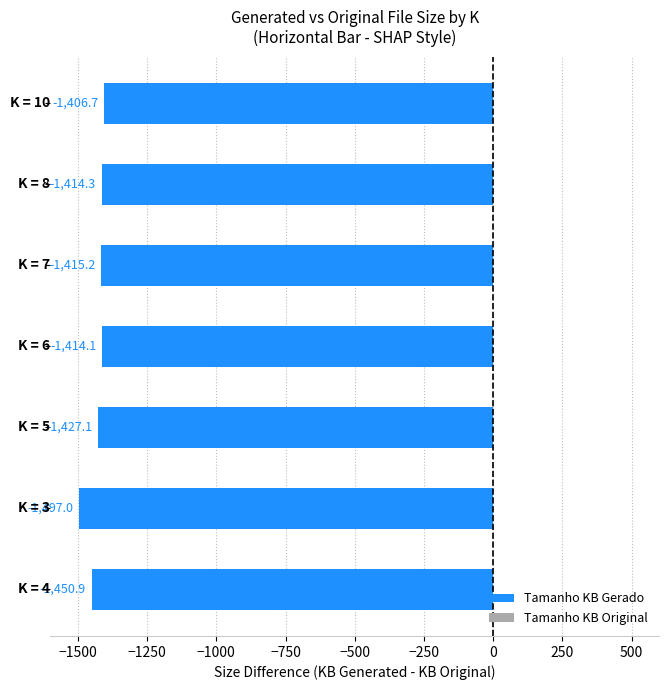

What is the minimum value shown in the chart?

-1497.0